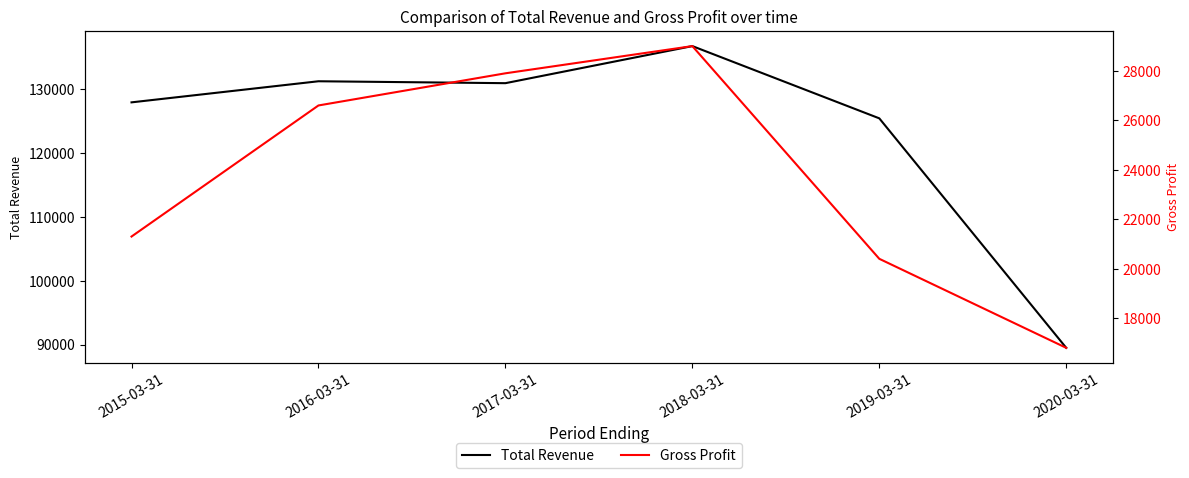

Is the value of Gross Profit at 2017-03-31 greater than the value of Total Revenue at 2017-03-31?

No